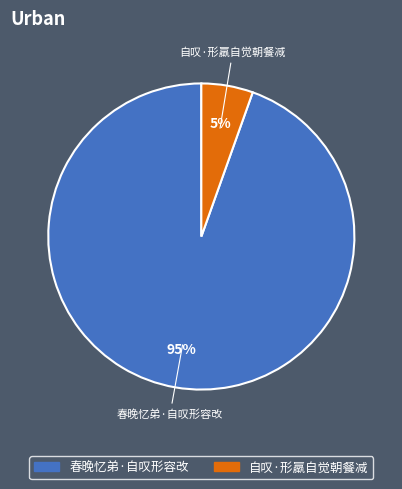

Is there any slice that represents more than half of the pie?

Yes